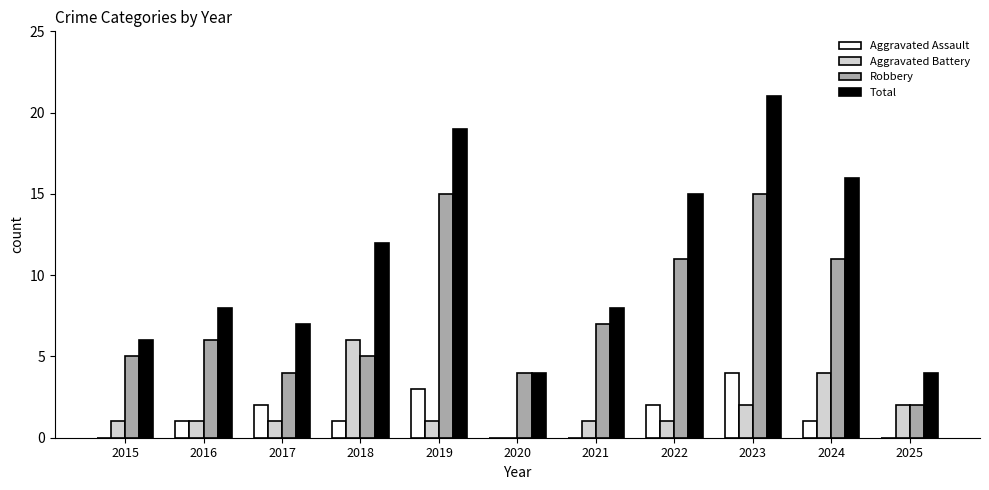

Is it true that Total equals 4 at 2025?

True